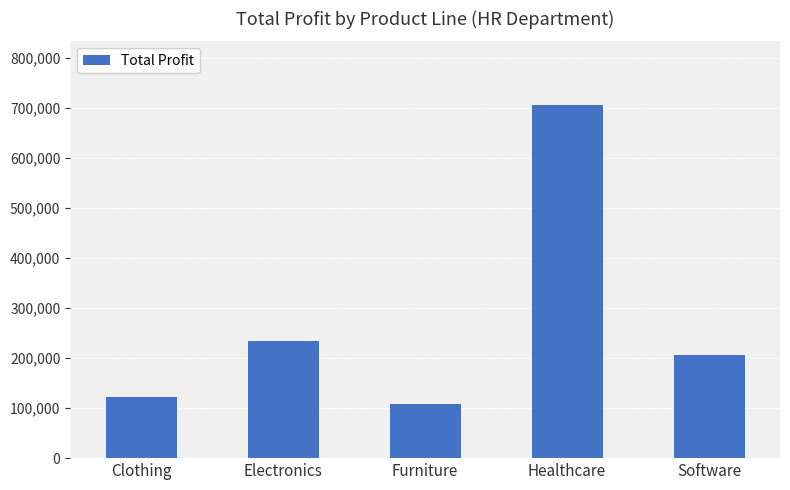

List the labels in order of value, smallest first.

Furniture, Clothing, Software, Electronics, Healthcare